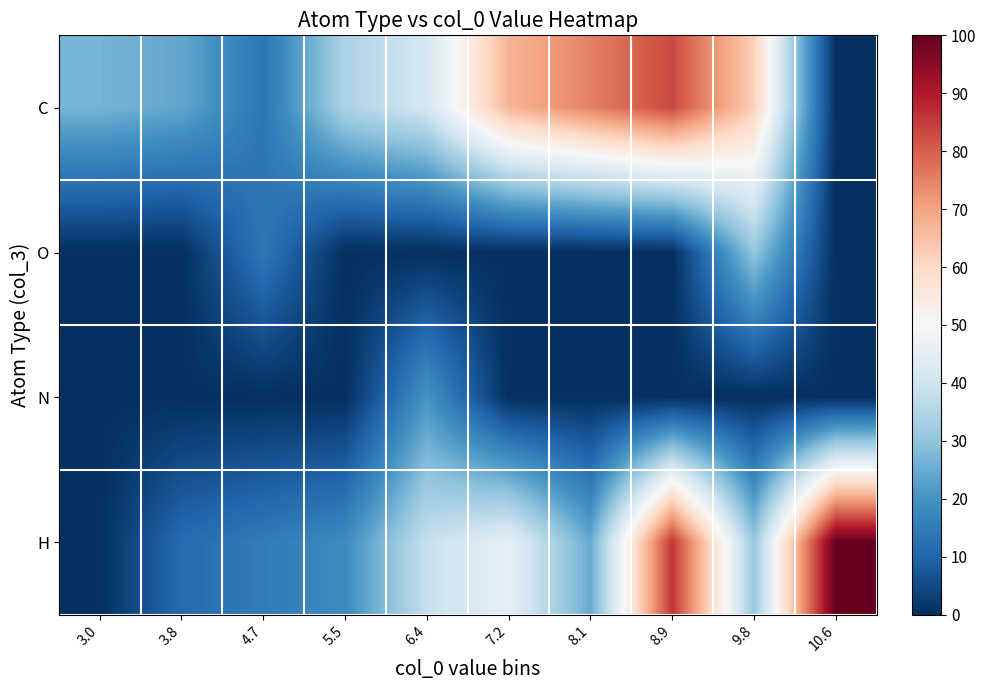

Reading left to right, list all the values displayed in this chart.

C: 3.0=26.6	3.8=24.1	4.7=13.4	5.5=34.2	6.4=41.1	7.2=66.9	8.1=75.1	8.9=83.0	9.8=61.9	10.6=0.0
O: 3.0=0.0	3.8=0.0	4.7=14.2	5.5=0.0	6.4=0.0	7.2=0.0	8.1=0.0	8.9=0.0	9.8=30.5	10.6=0.0
N: 3.0=0.0	3.8=0.0	4.7=0.0	5.5=0.0	6.4=20.3	7.2=0.0	8.1=0.0	8.9=0.0	9.8=0.0	10.6=0.0
H: 3.0=0.0	3.8=11.5	4.7=15.0	5.5=18.4	6.4=38.5	7.2=45.4	8.1=24.7	8.9=85.8	9.8=31.0	10.6=100.0